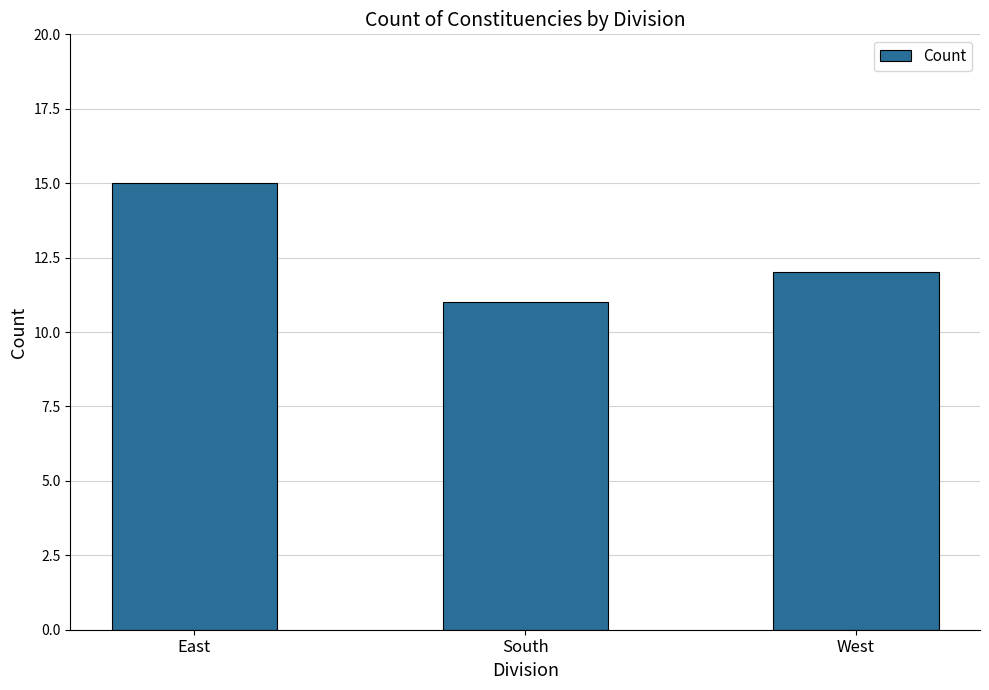

Reading left to right, transcribe all the data shown in this chart.

15	11	12